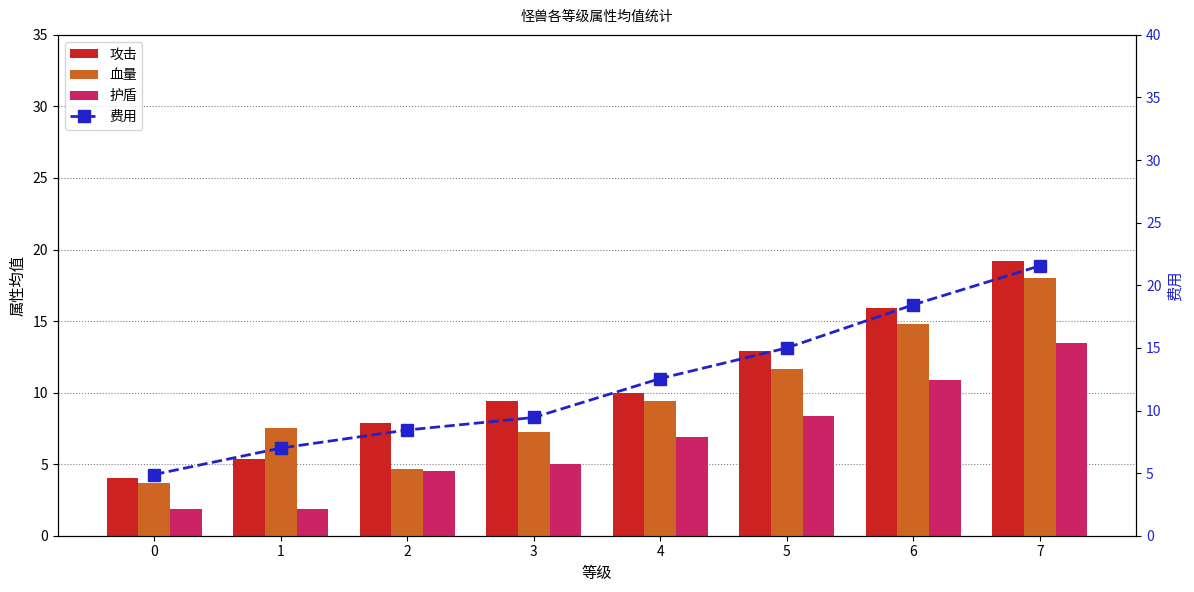

Rank the series by their maximum value, from highest to lowest.

费用, 攻击, 血量, 护盾